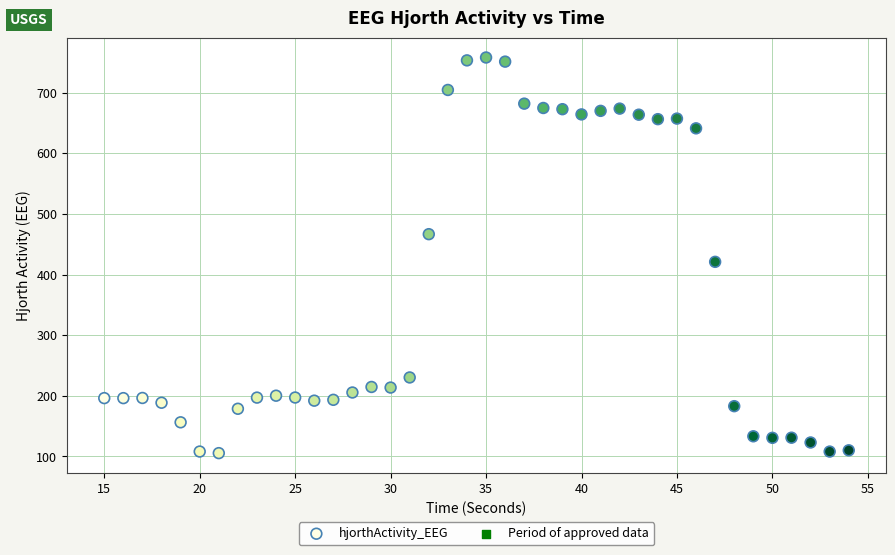

What is the range of Y values (max minus min)?

652.8